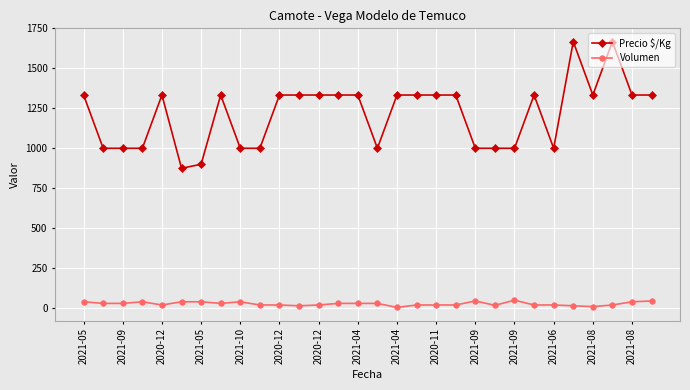

At how many categories does at least one series exceed 412?

30